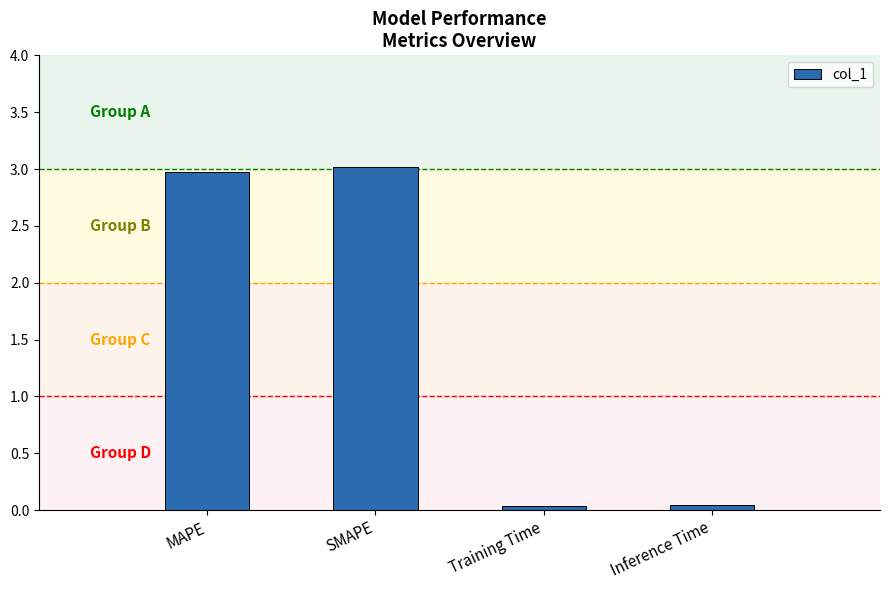

Does the chart contain any negative values?

No